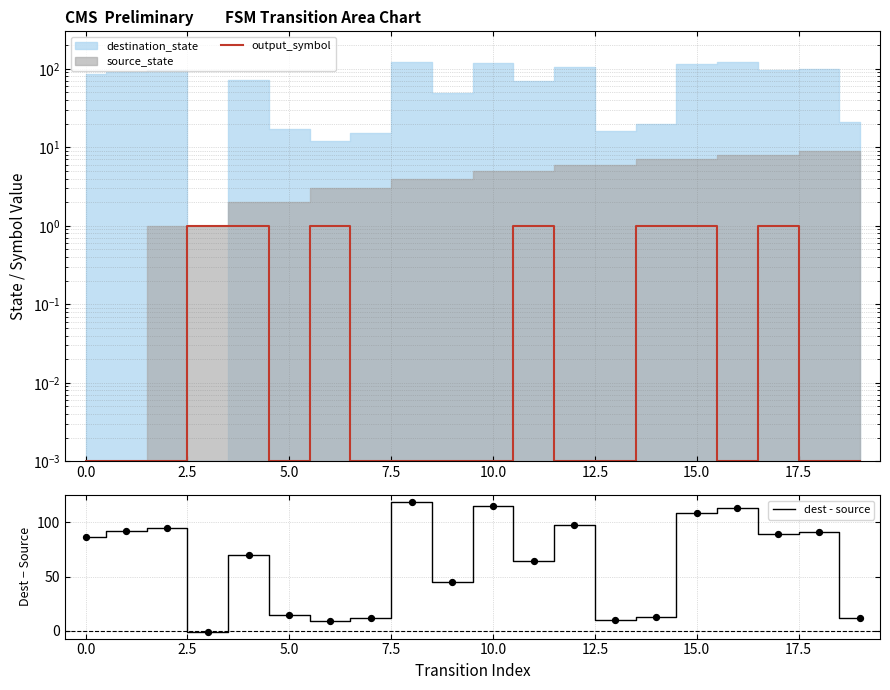

The value of dest - source at 10.0 is 115. True or false?

True